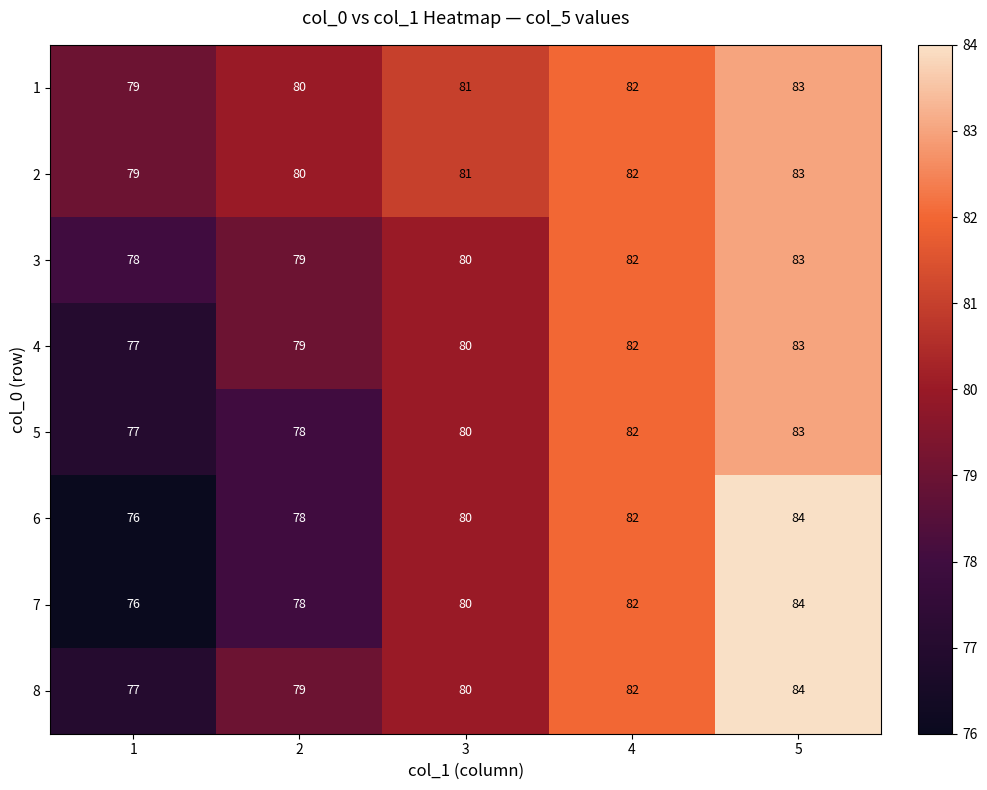

At which category is the sum across all series the highest?

5